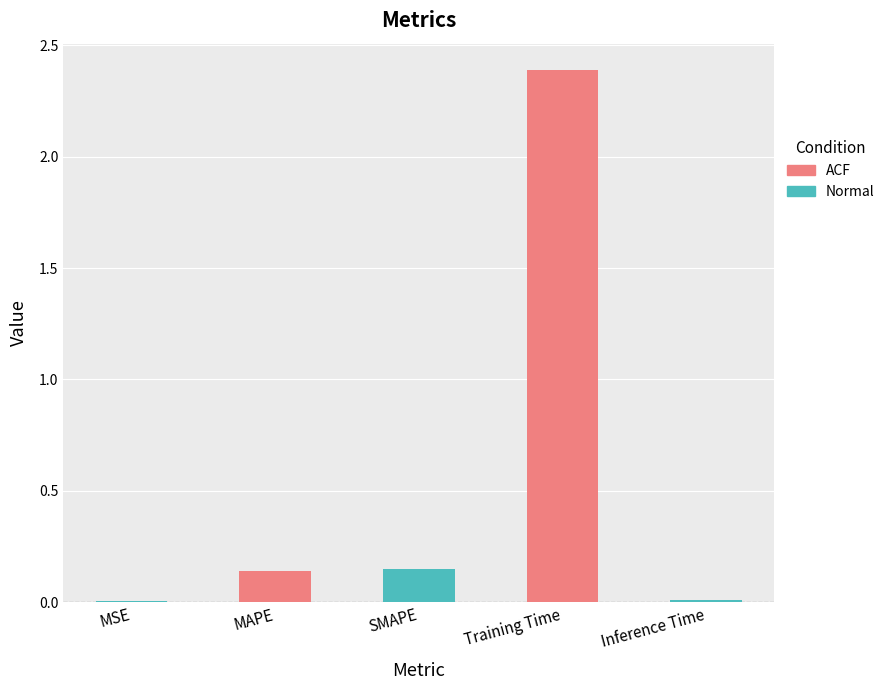

Which label corresponds to the largest value in the chart?

Training Time